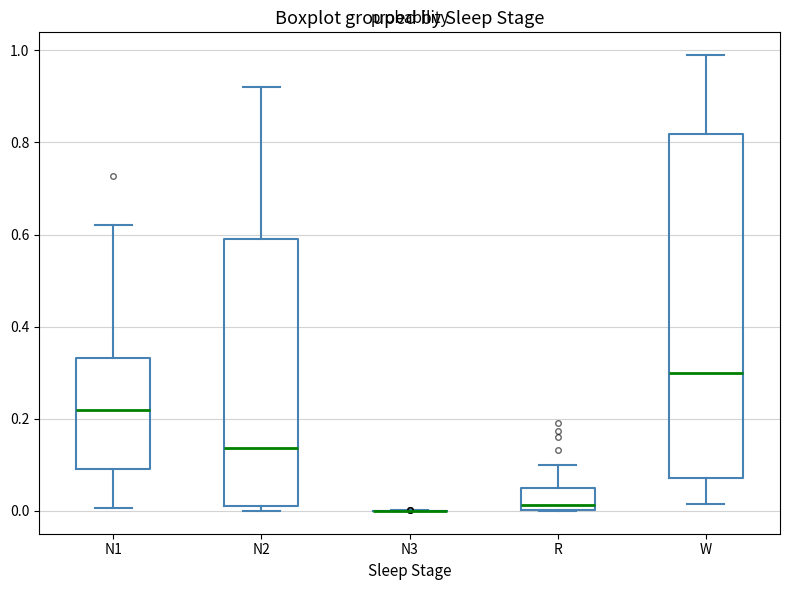

Reading left to right, transcribe this box plot: for each box, give where its median line is, the range the box spans, and where its two whiskers end, as read against the y-axis. The values are not printed on the chart, so give them approximately, as read against the axis.

N1: median 0.22, box 0.10 to 0.34, whiskers 0.00 to 0.62
N2: median 0.14, box 0.02 to 0.60, whiskers 0.00 to 0.92
N3: box collapsed to a line at 0.00, whiskers 0.00 to 0.00
R: median 0.02, box 0.00 to 0.06, whiskers 0.00 to 0.10
W: median 0.30, box 0.08 to 0.82, whiskers 0.02 to 0.98